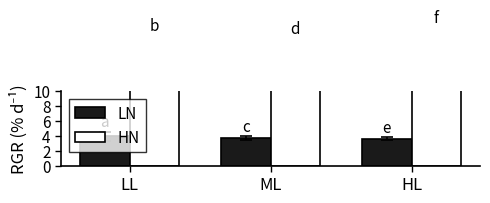

What are all the series names shown in the legend?

LN, HN